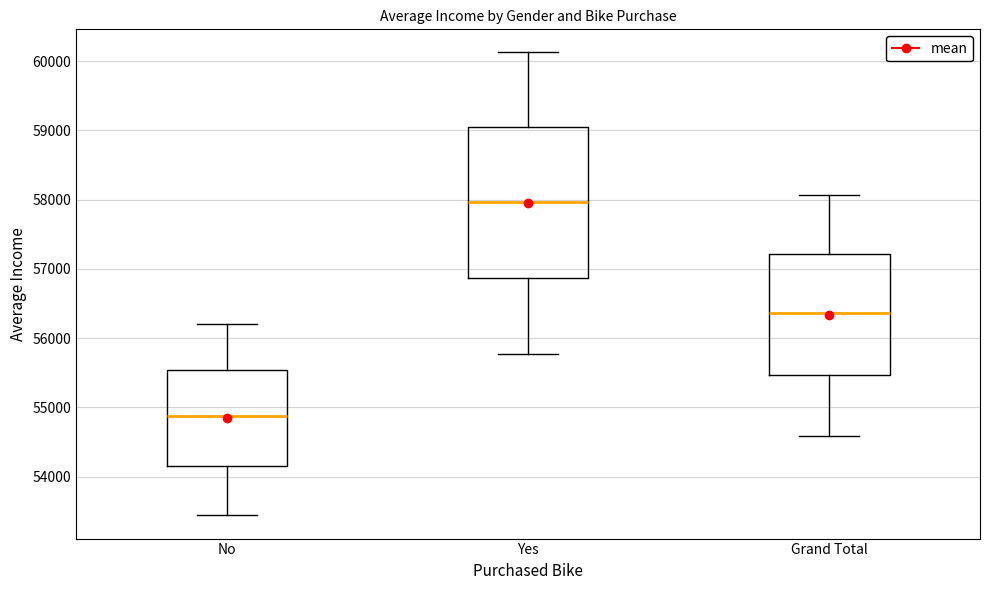

Reading left to right, read every box against the y-axis: the position of its median line, the range the box covers, and the ends of its whiskers. The values are not printed on the chart, so give them approximately, as read against the axis.

No: median 54900, box 54200 to 55500, whiskers 53400 to 56200
Yes: median 58000, box 56900 to 59000, whiskers 55800 to 60100
Grand Total: median 56400, box 55500 to 57200, whiskers 54600 to 58100